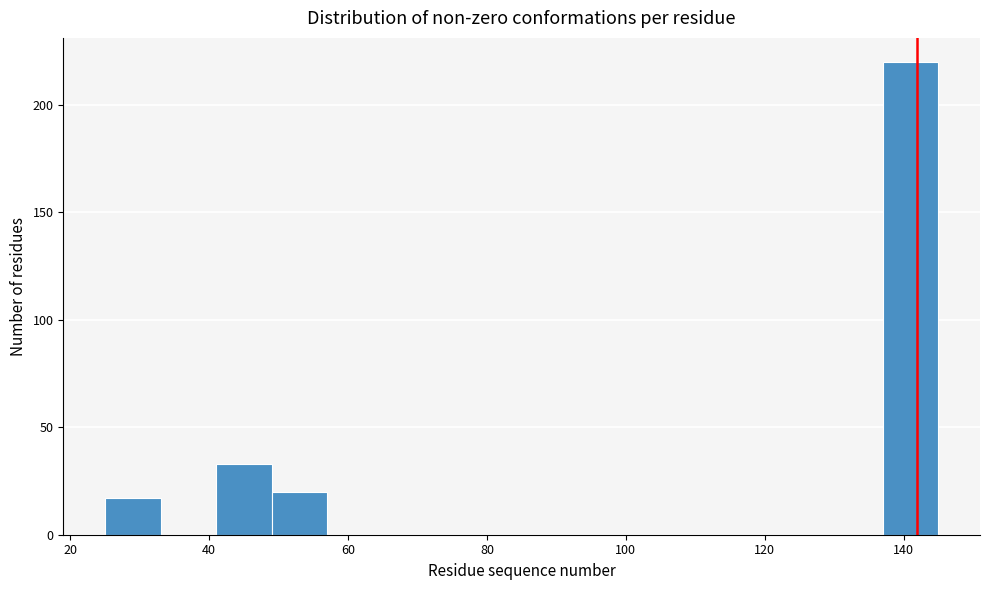

Reading left to right, list every bar in this chart as the range it spans on the x-axis followed by its height. Neither the bar edges nor the heights are printed on the chart, so give them approximately, as read against the axes.

25 to 33: 15
33 to 41: 0
41 to 49: 35
49 to 57: 20
57 to 65: 0
65 to 73: 0
73 to 81: 0
81 to 89: 0
89 to 97: 0
97 to 105: 0
105 to 113: 0
113 to 121: 0
121 to 129: 0
129 to 137: 0
137 to 145: 220